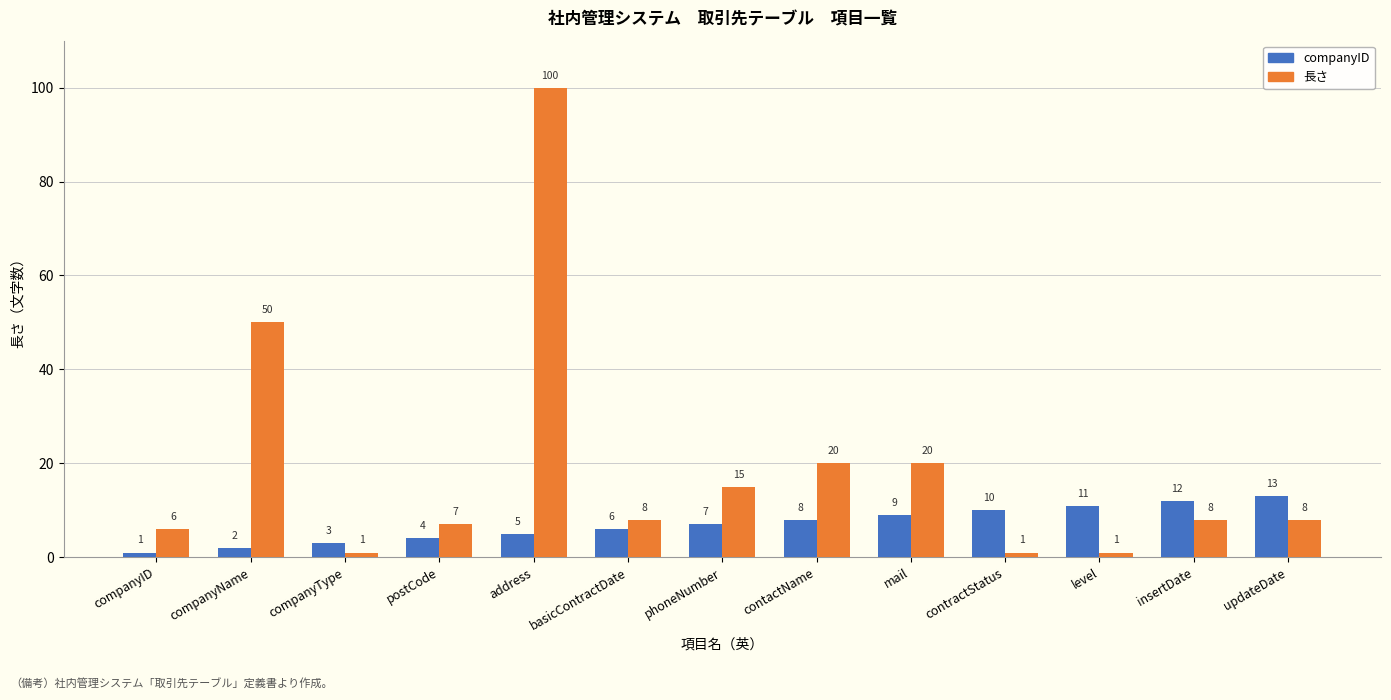

How many groups of bars are there?

13